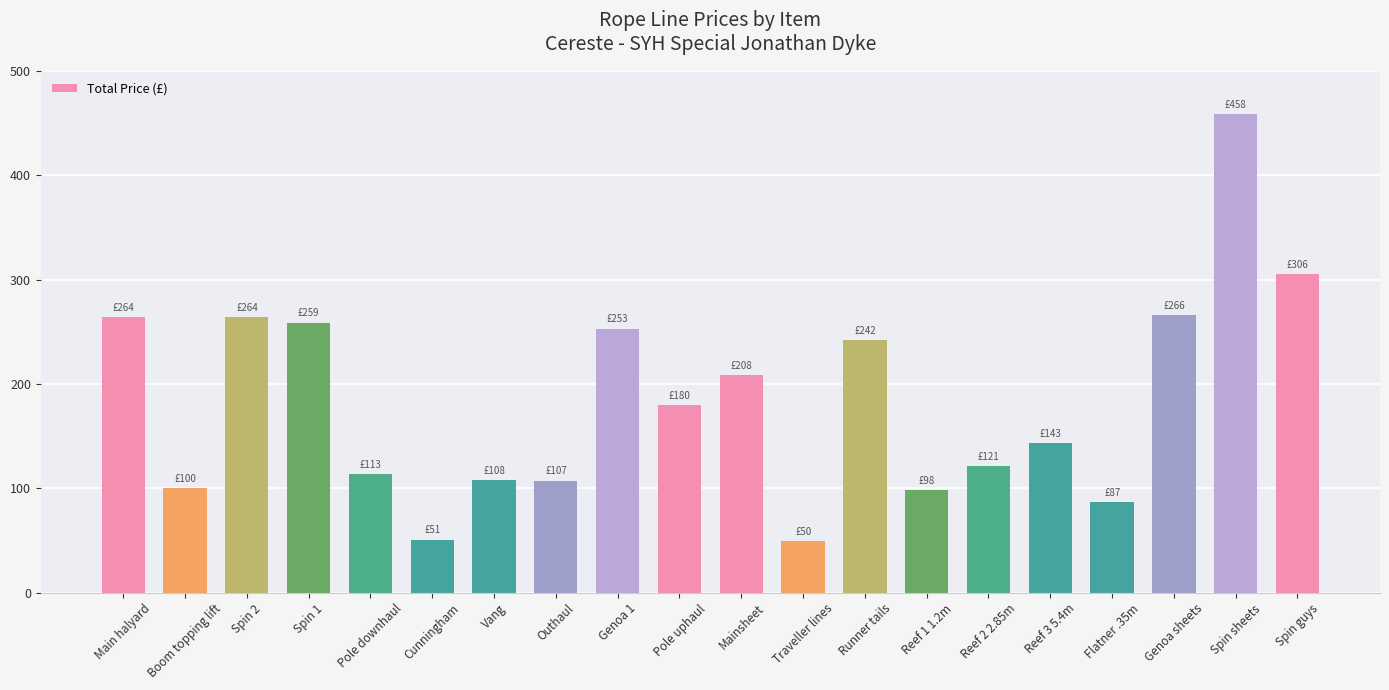

What is the sum of all values?

3679.4